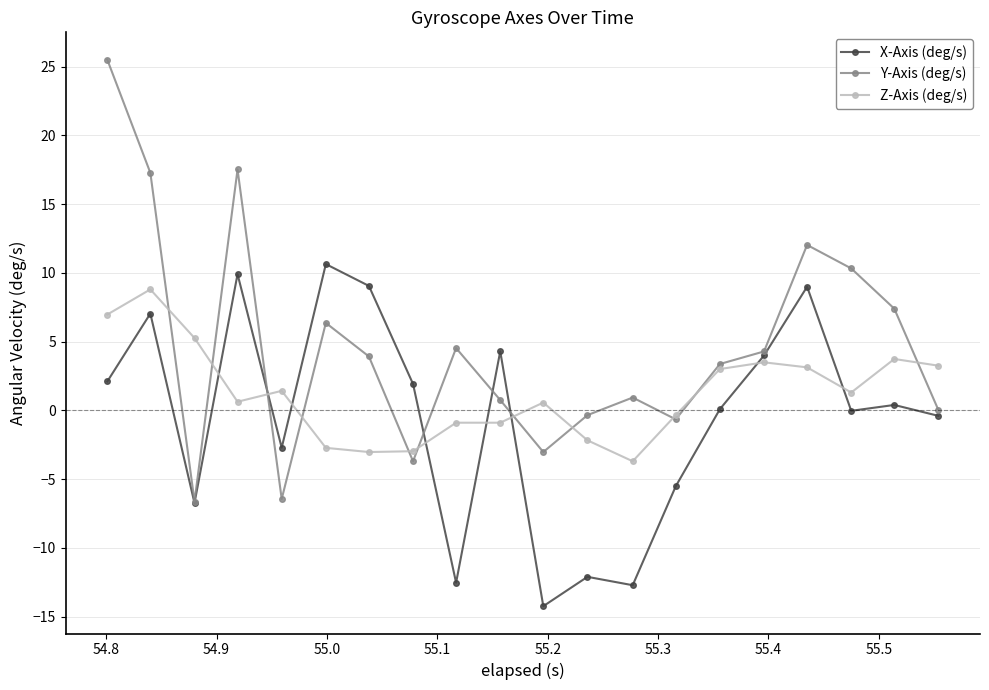

True or false: Y-Axis (deg/s) and Z-Axis (deg/s) intersect in this chart.

True